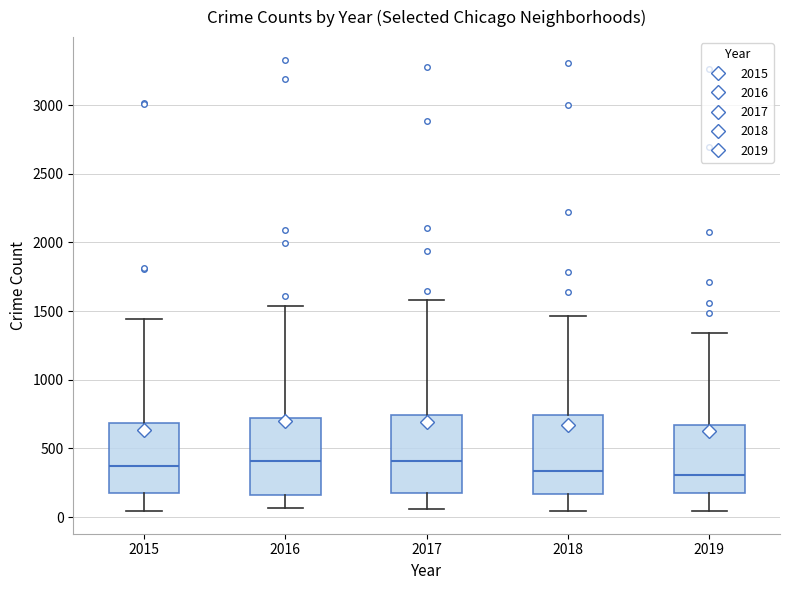

Reading left to right, read every box against the y-axis: the position of its median line, the range the box covers, and the ends of its whiskers. The values are not printed on the chart, so give them approximately, as read against the axis.

2015: median 350, box 150 to 700, whiskers 50 to 1450
2016: median 400, box 150 to 700, whiskers 50 to 1550
2017: median 400, box 200 to 750, whiskers 50 to 1600
2018: median 350, box 150 to 750, whiskers 50 to 1450
2019: median 300, box 150 to 650, whiskers 50 to 1350